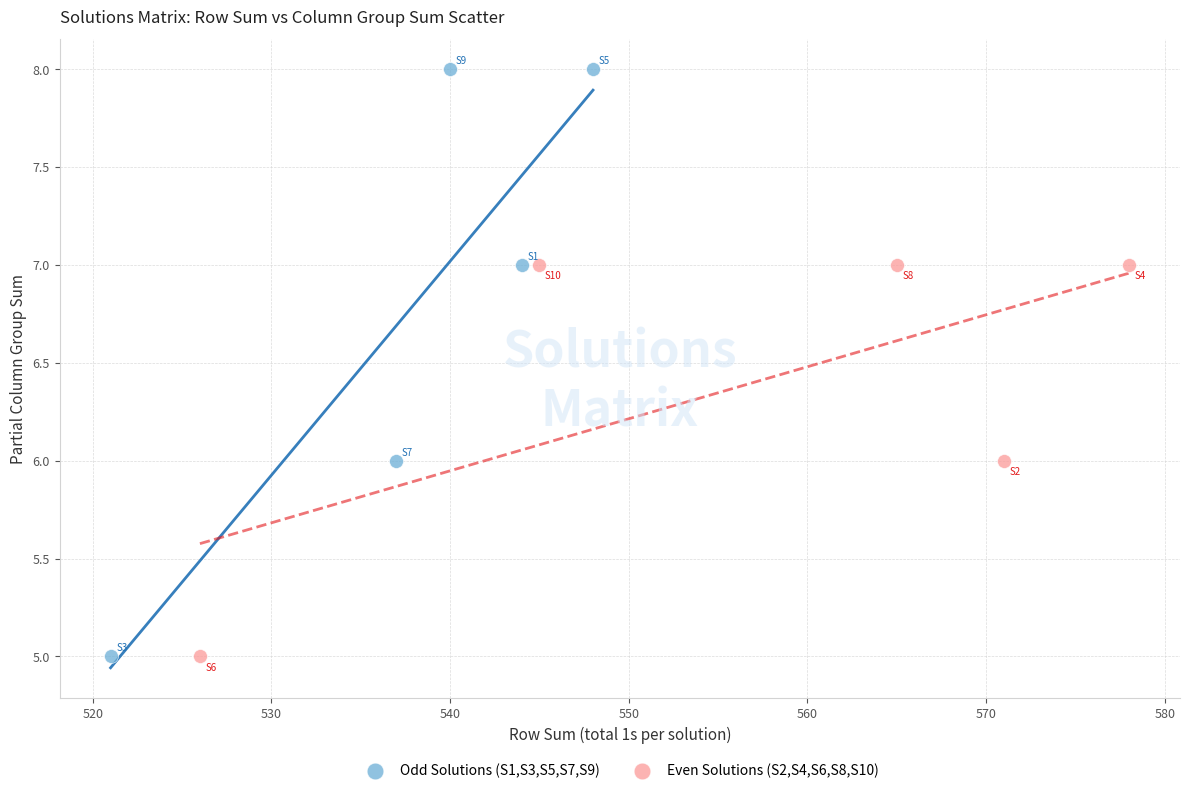

Which series has the widest spread of Y values?

Odd Solutions (S1,S3,S5,S7,S9)